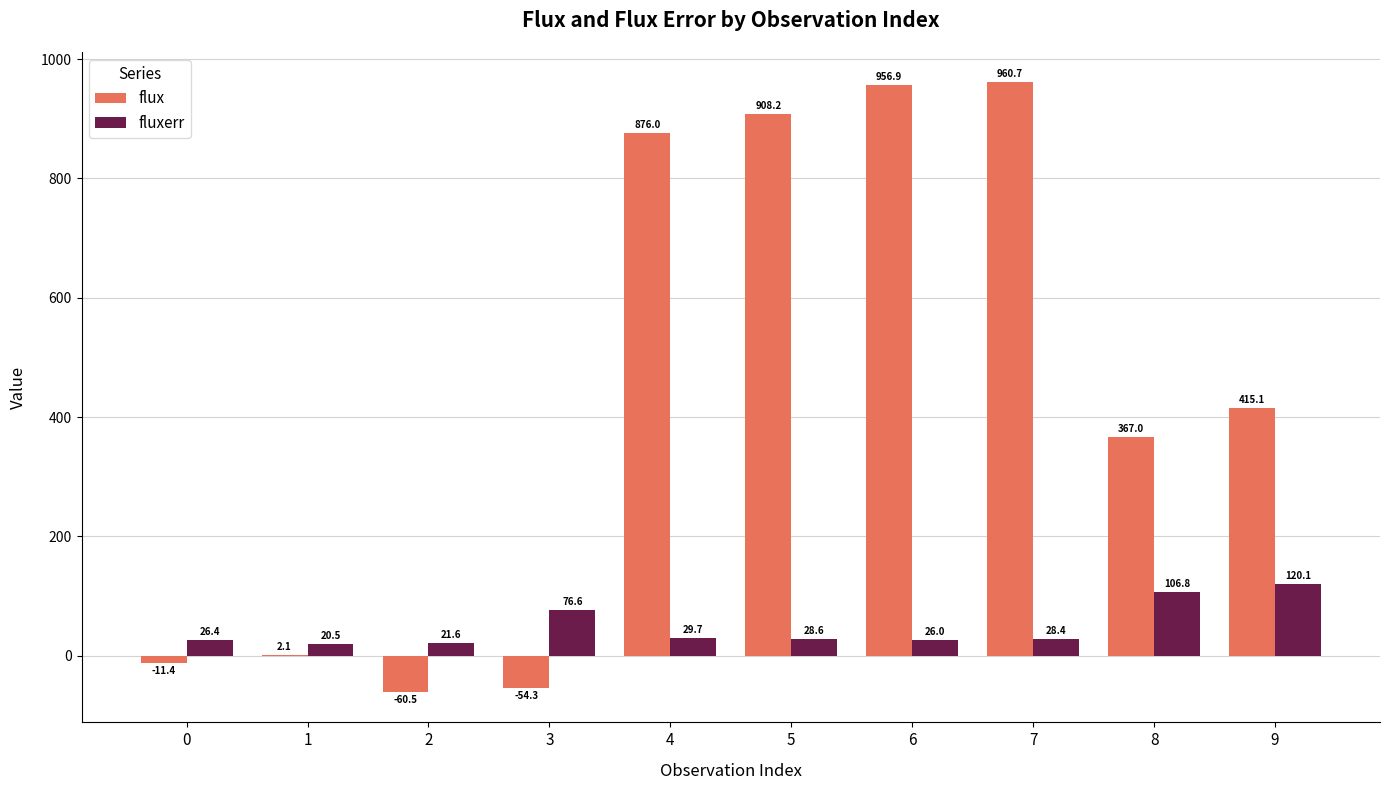

Which category has the highest value in the flux series?

7